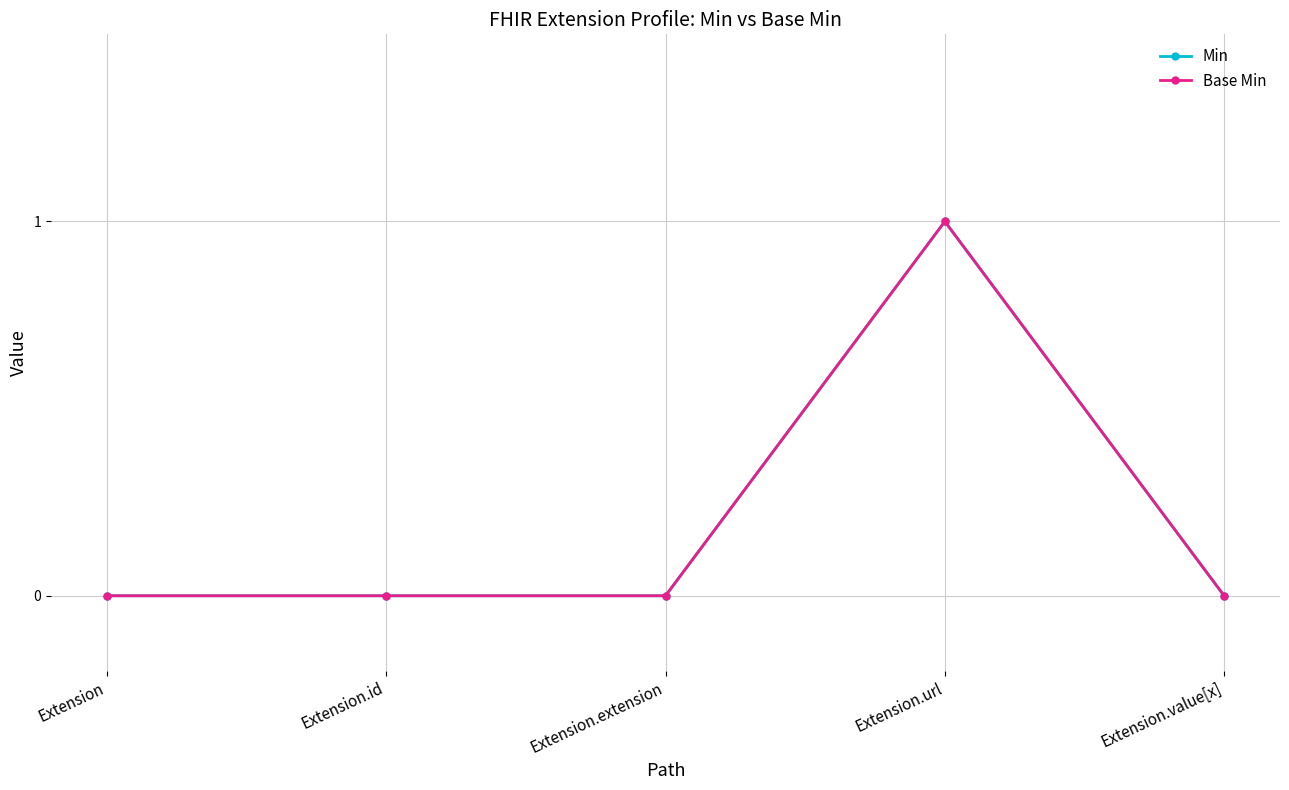

At how many categories does at least one series exceed 0?

1